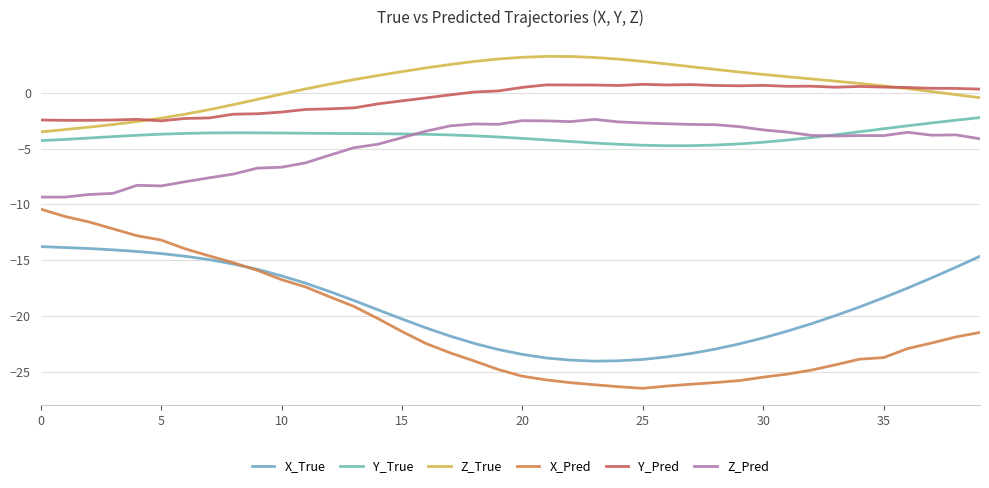

What is the label of the 24th point from the right?

16